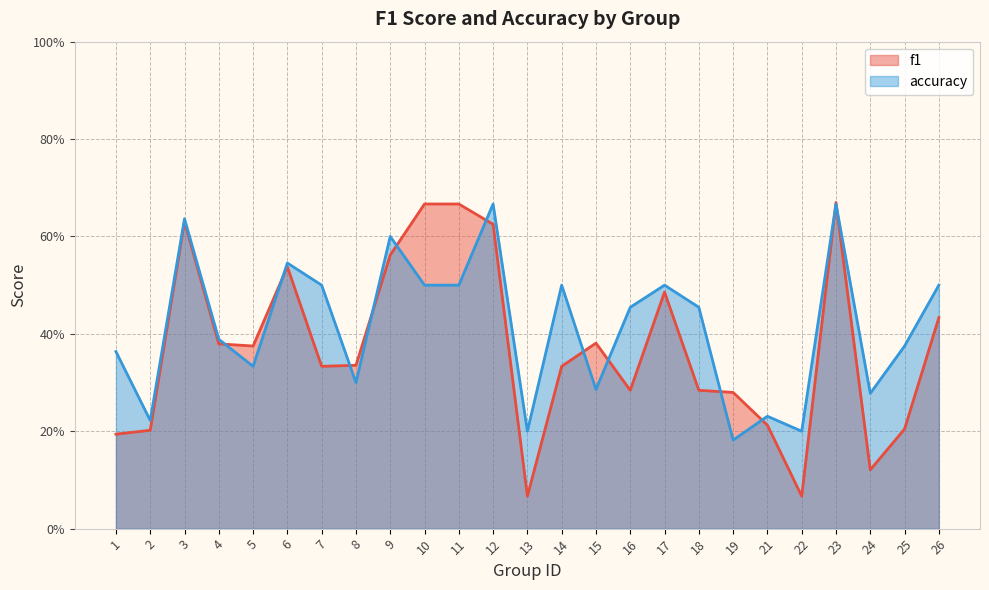

At which category is the sum across all series the highest?

23